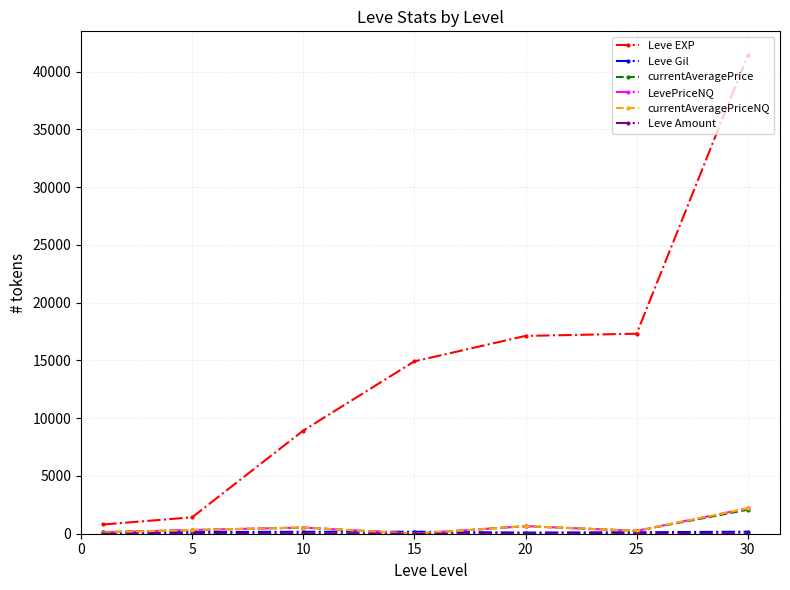

At which category does currentAveragePrice reach its first local valley?

15